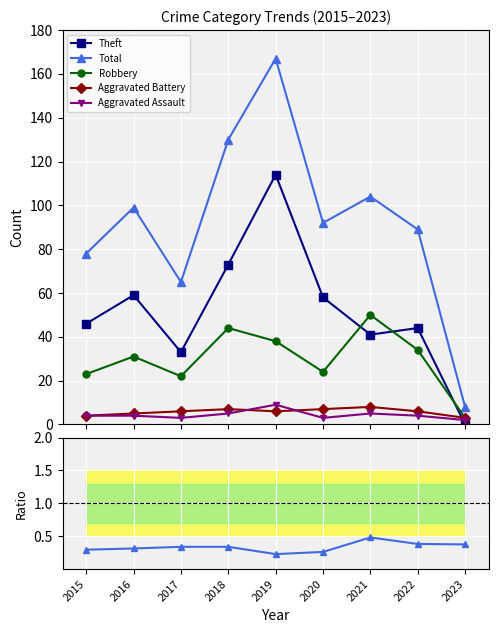

The value of Aggravated Assault at 2023 is 1.2. True or false?

False